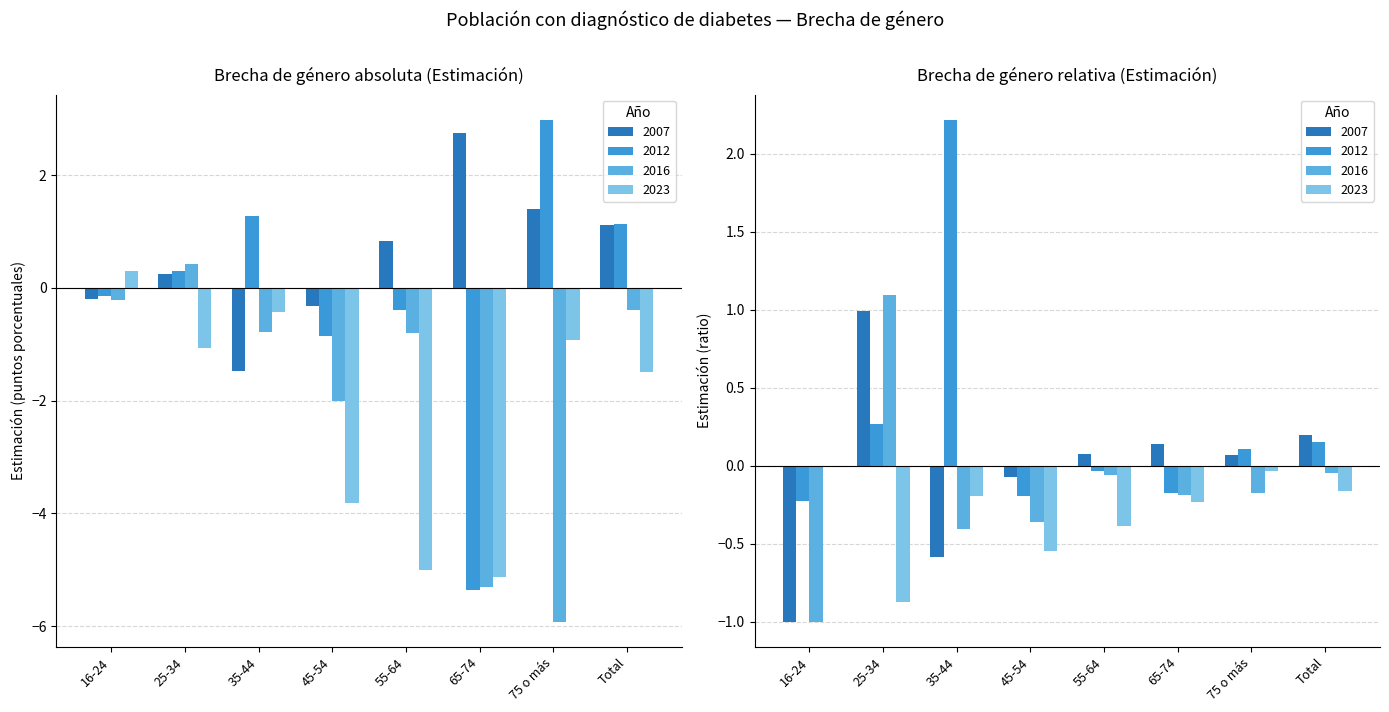

Rank the categories by 2023 value from lowest to highest.

65-74, 55-64, 45-54, Total, 25-34, 75 o más, 35-44, 16-24